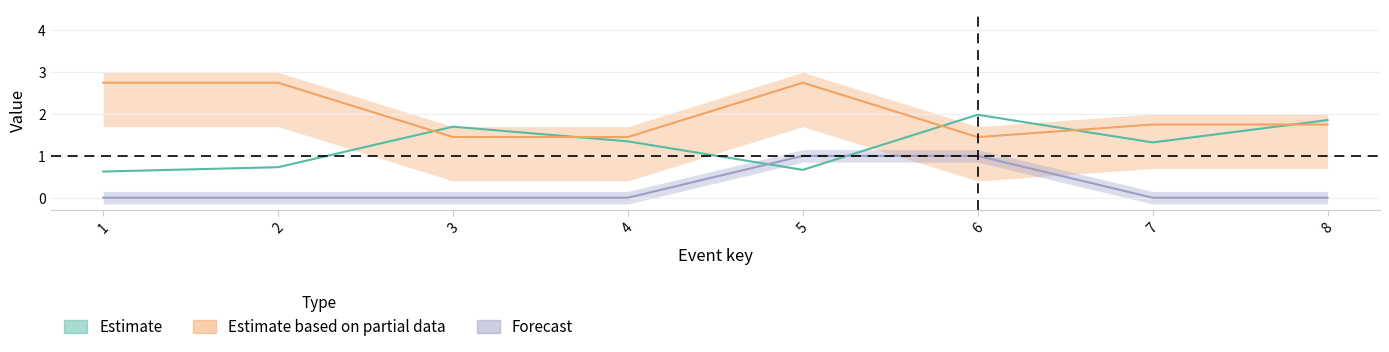

How many categories are shown in the chart?

8